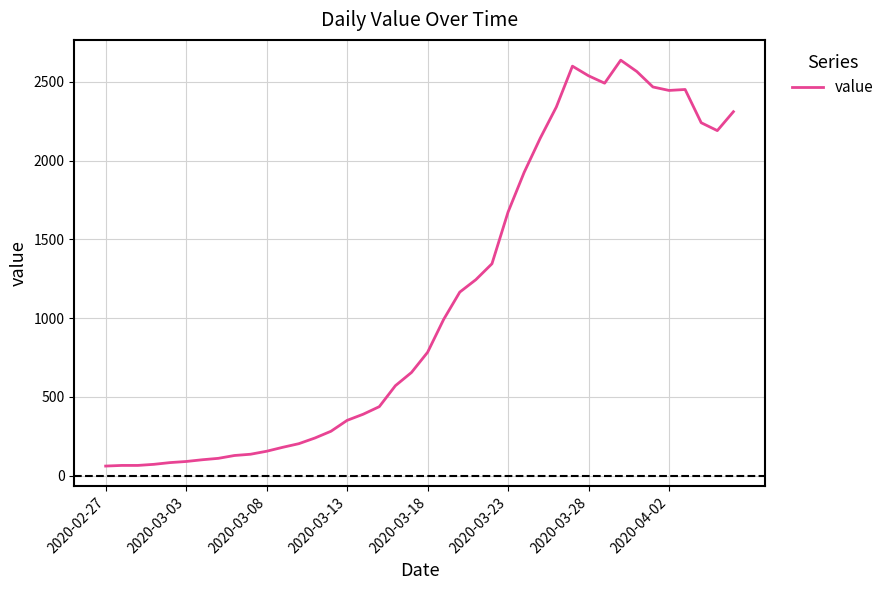

What is the maximum value shown in the chart?

2637